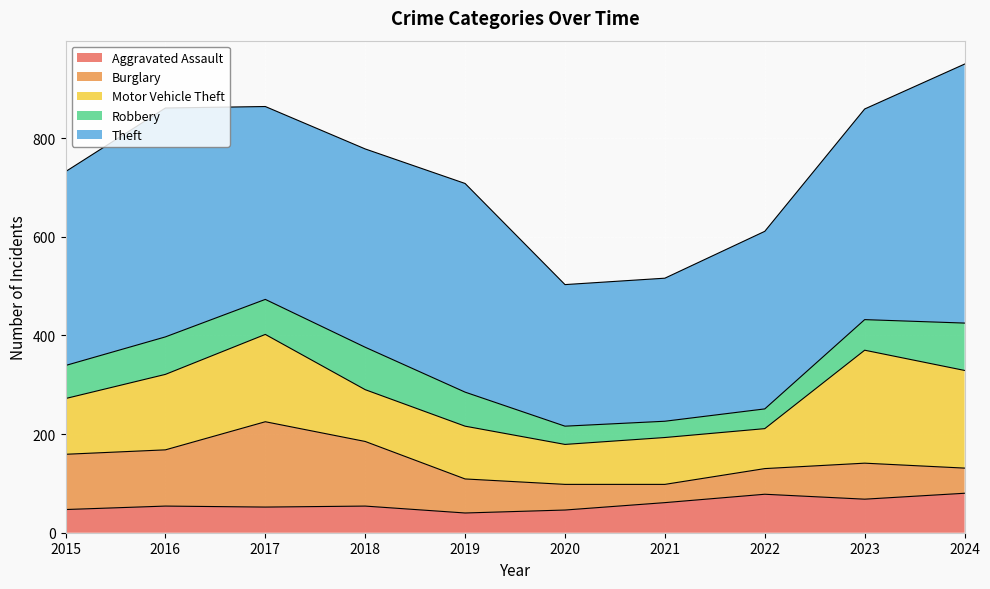

Does the chart display data point markers on the line(s)?

No